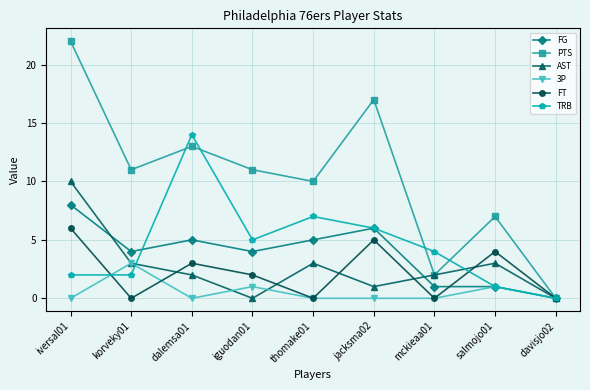

Reading left to right, transcribe all the data shown in this chart.

FG: iversal01=8	korveky01=4	dalemsa01=5	iguodan01=4	thomake01=5	jacksma02=6	mckieaa01=1	salmojo01=1	davisjo02=0
PTS: iversal01=22	korveky01=11	dalemsa01=13	iguodan01=11	thomake01=10	jacksma02=17	mckieaa01=2	salmojo01=7	davisjo02=0
AST: iversal01=10	korveky01=3	dalemsa01=2	iguodan01=0	thomake01=3	jacksma02=1	mckieaa01=2	salmojo01=3	davisjo02=0
3P: iversal01=0	korveky01=3	dalemsa01=0	iguodan01=1	thomake01=0	jacksma02=0	mckieaa01=0	salmojo01=1	davisjo02=0
FT: iversal01=6	korveky01=0	dalemsa01=3	iguodan01=2	thomake01=0	jacksma02=5	mckieaa01=0	salmojo01=4	davisjo02=0
TRB: iversal01=2	korveky01=2	dalemsa01=14	iguodan01=5	thomake01=7	jacksma02=6	mckieaa01=4	salmojo01=1	davisjo02=0